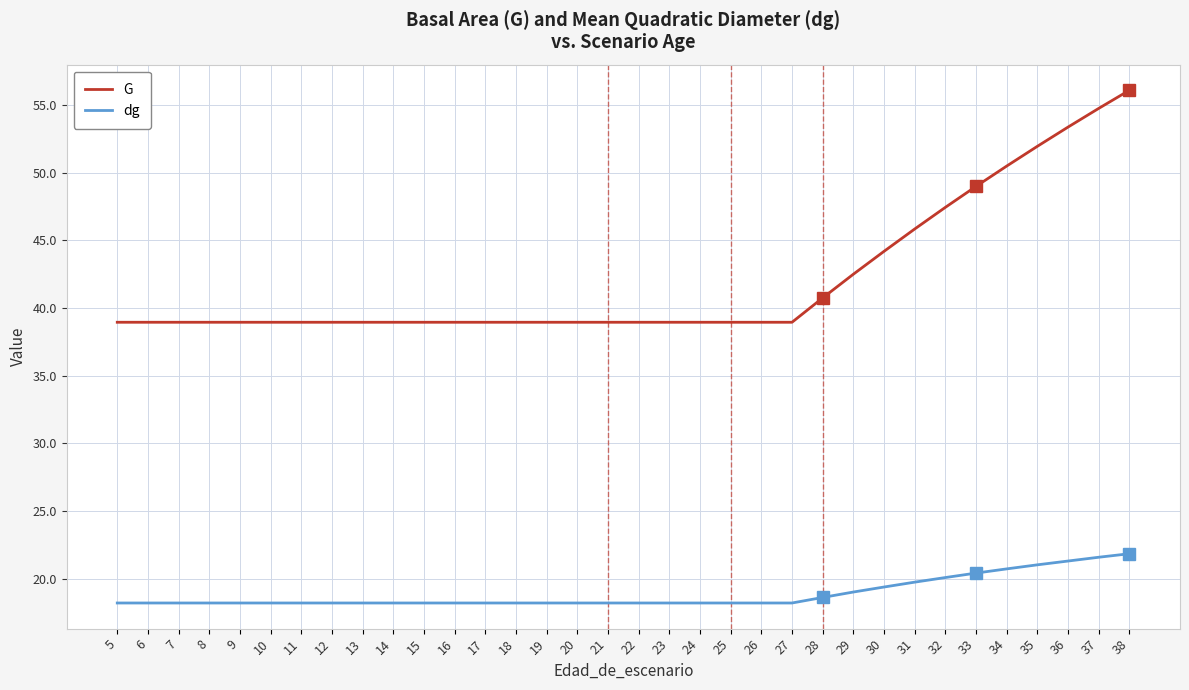

What value does the dg series have at 14?

18.2